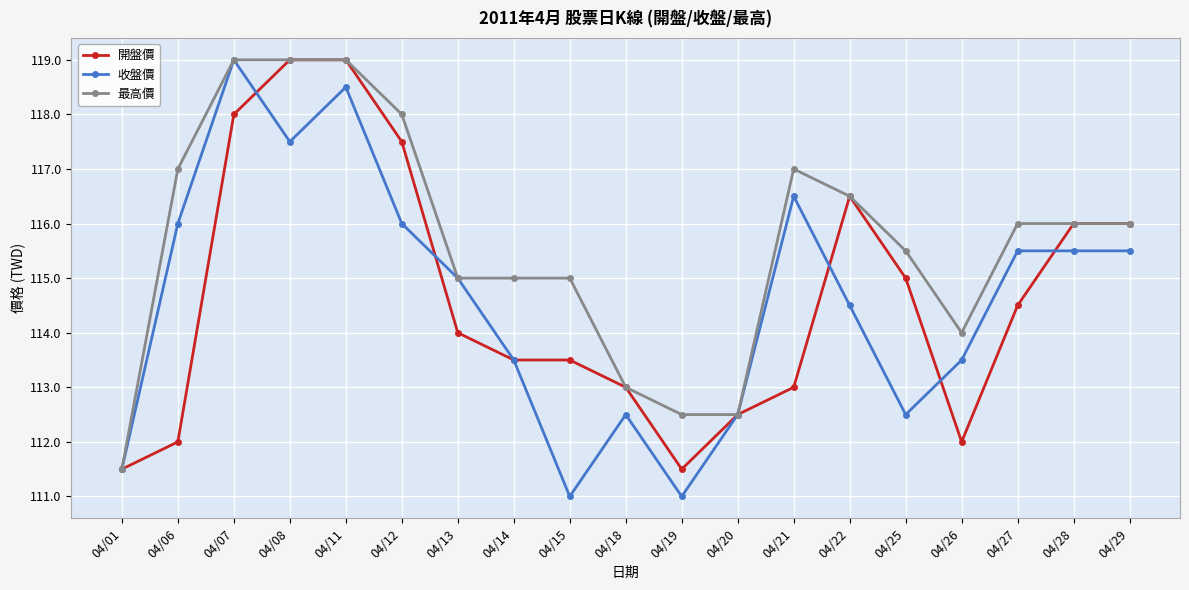

What is the value of the 收盤價 point at the 16th from the left?

113.5